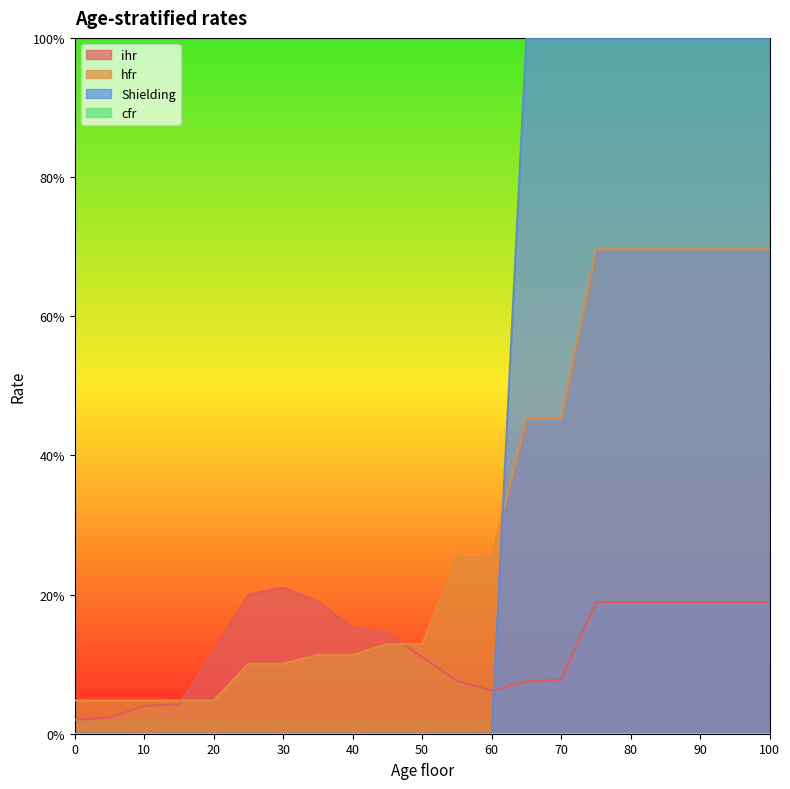

Does the chart display data point markers on the line(s)?

No